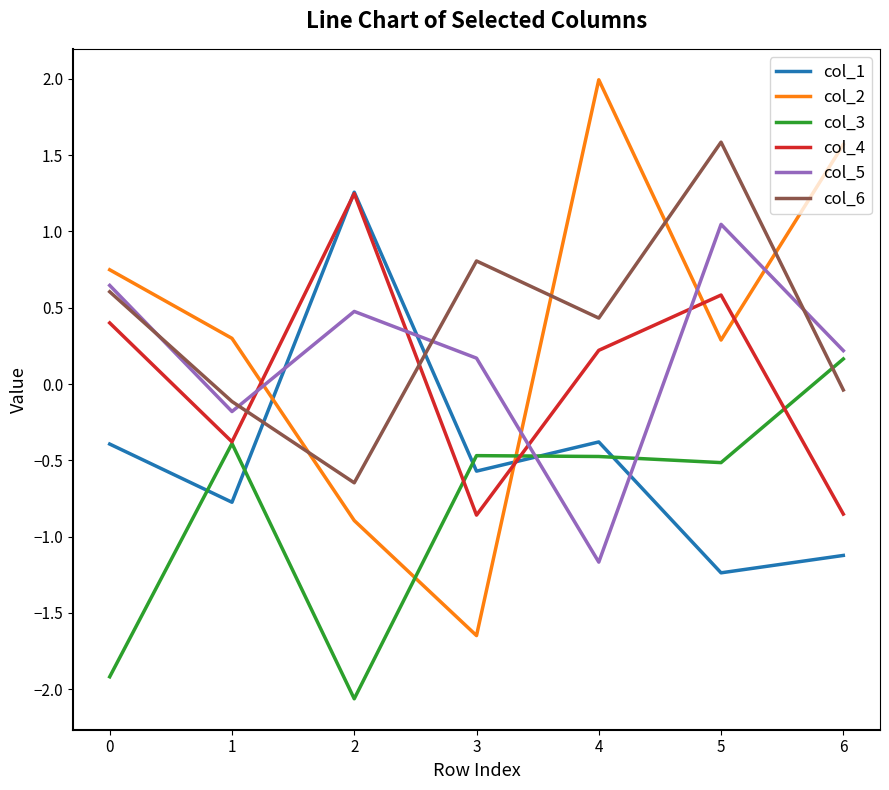

True or false: col_6 and col_1 cross at least once.

True